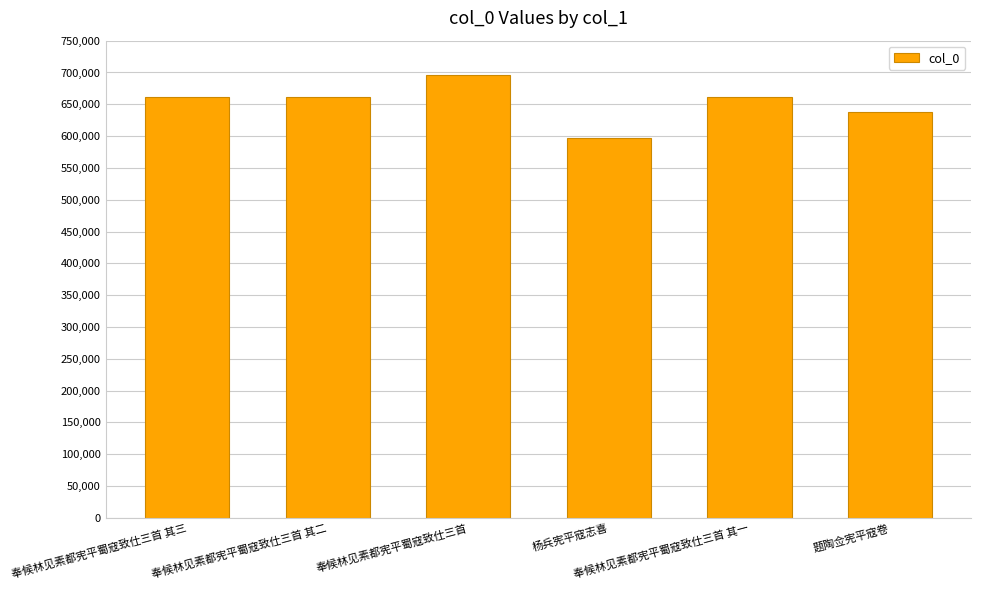

Which has a higher value, 杨兵宪平寇志喜 or 奉候林见素都宪平蜀寇致仕三首?

奉候林见素都宪平蜀寇致仕三首